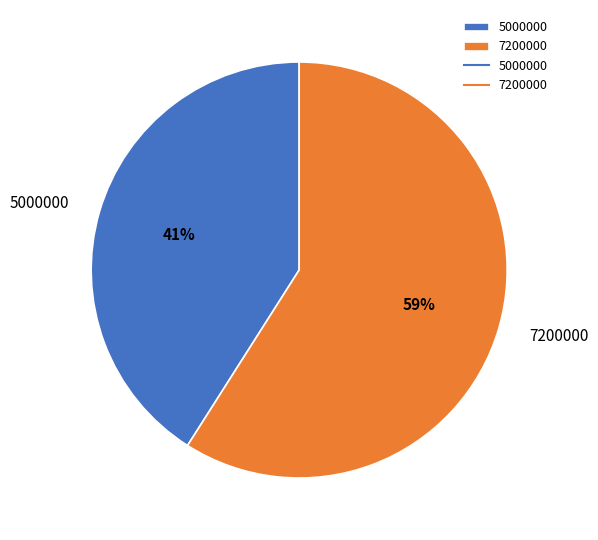

What is the largest slice in the pie chart?

7200000